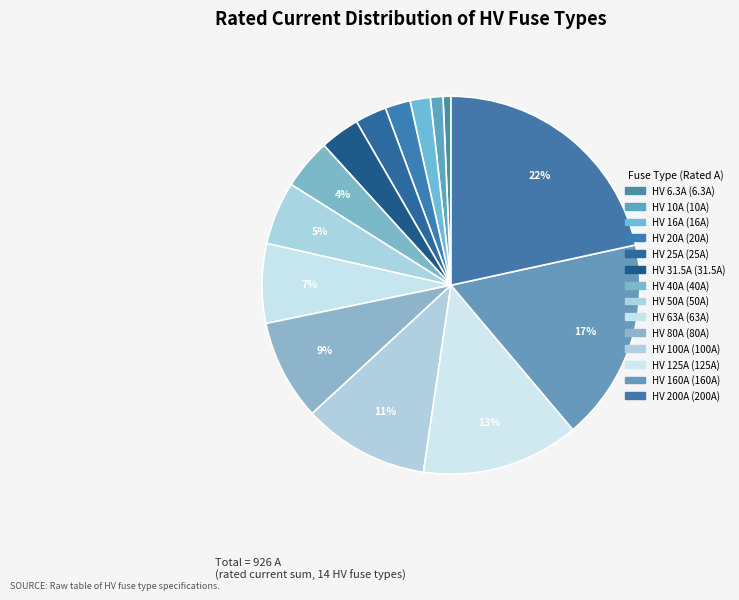

The HV 200A slice represents 8% of the pie. True or false?

False